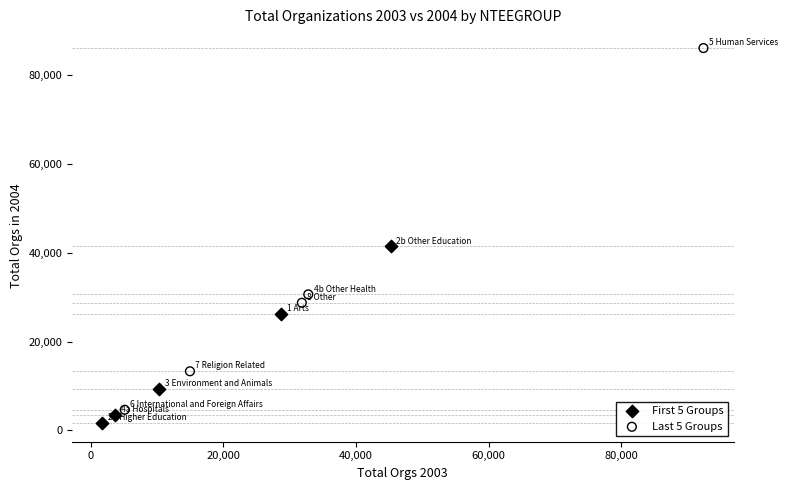

Which series contains the lowest Y value?

First 5 Groups